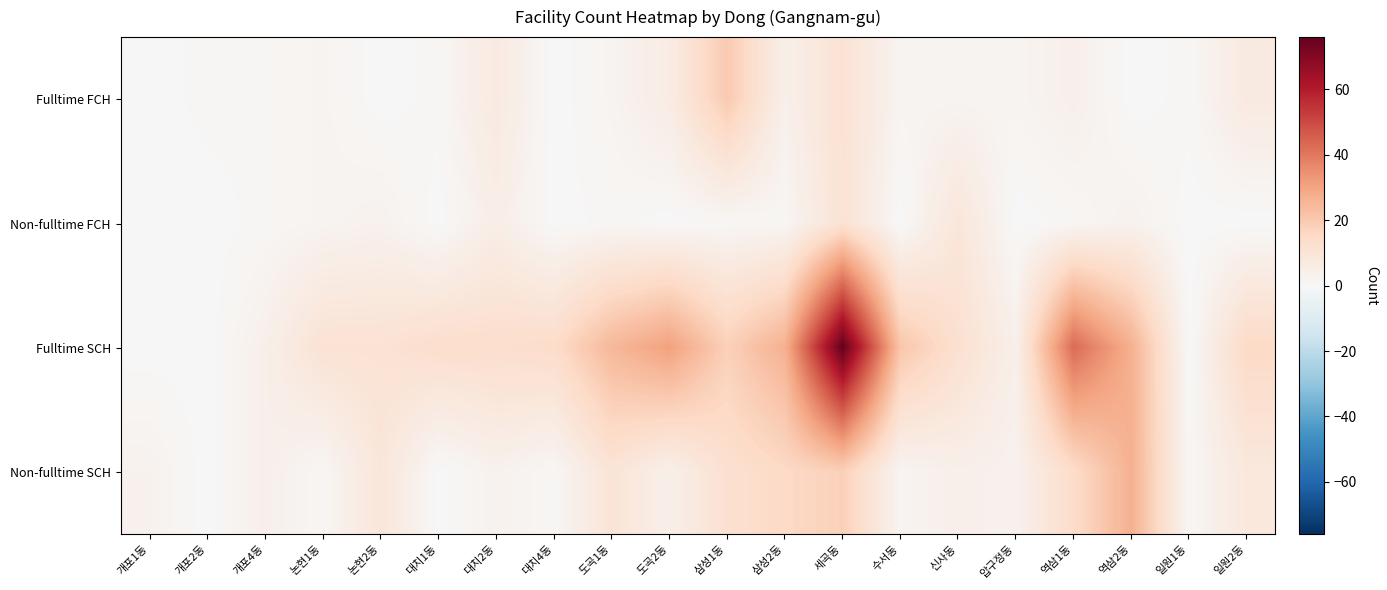

Which category has the lowest value across all series?

개포1동